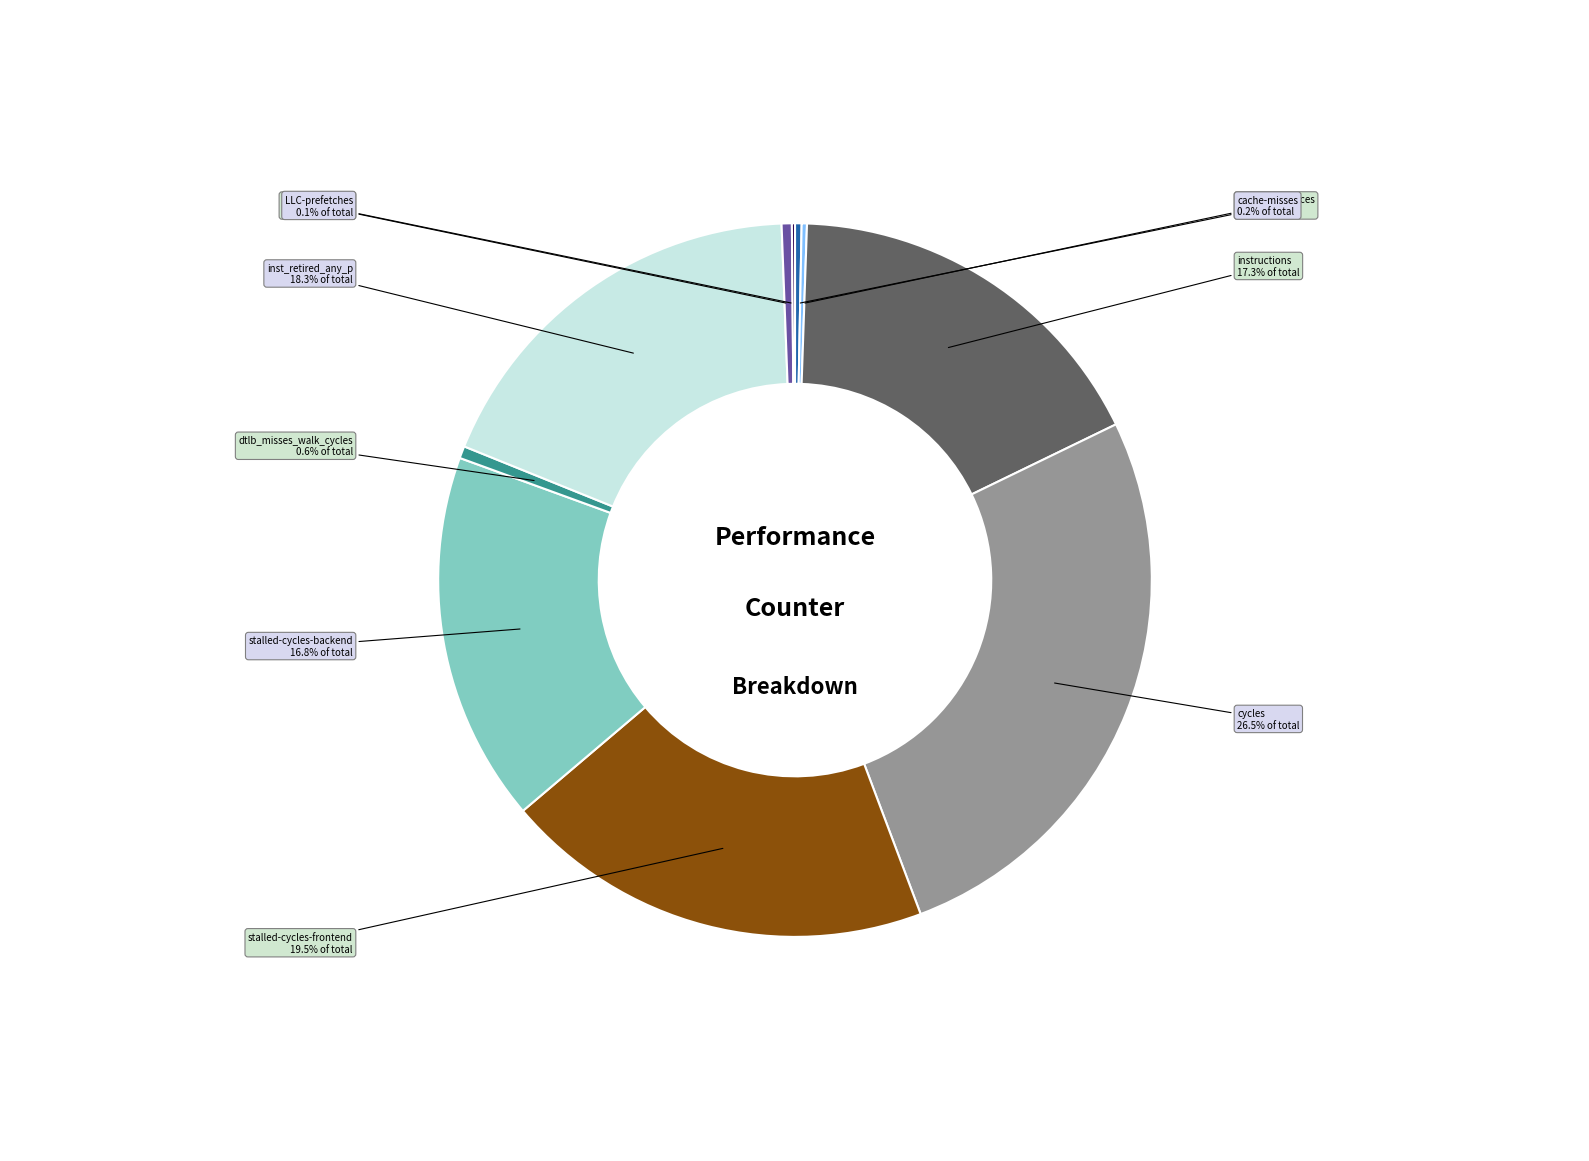

Is there a majority slice in this chart?

No